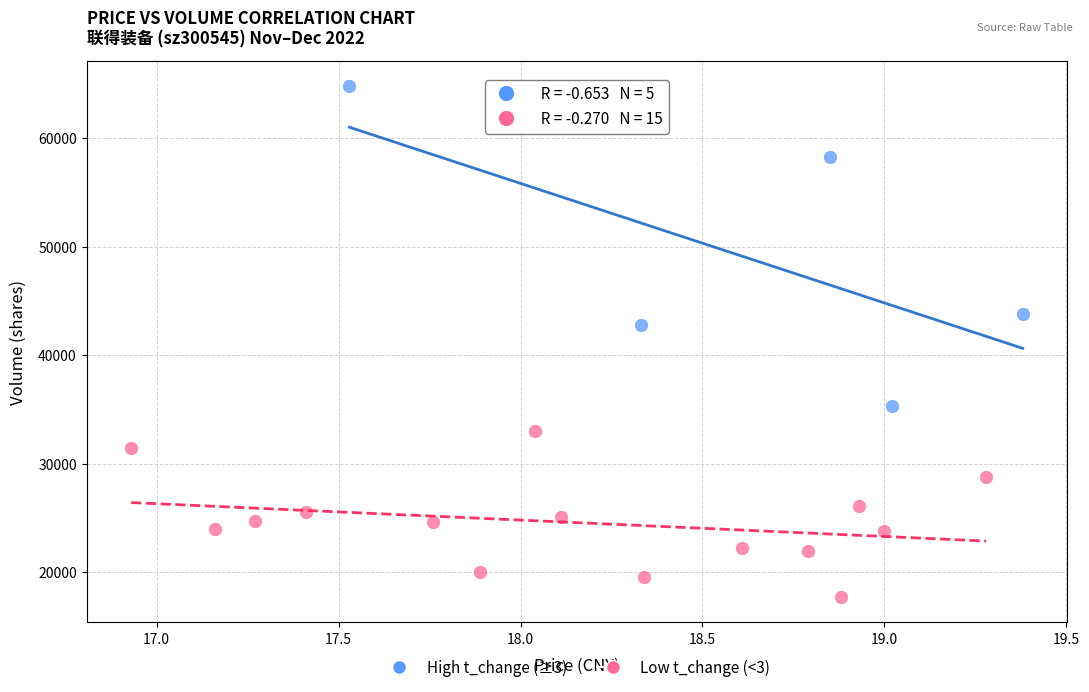

Which series has the largest Y range (max minus min)?

High t_change (≥3)